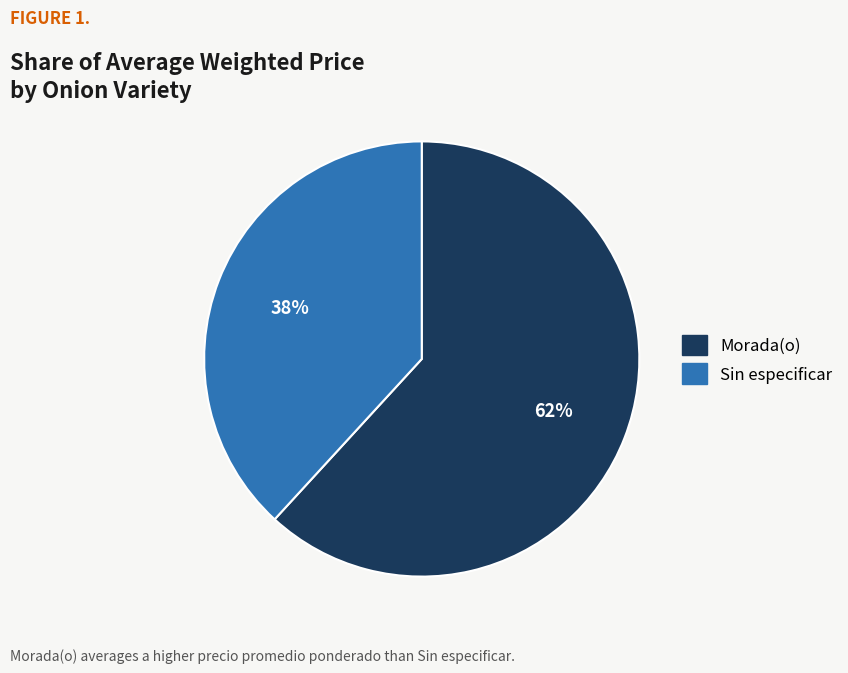

Which slice is the smallest?

Sin especificar